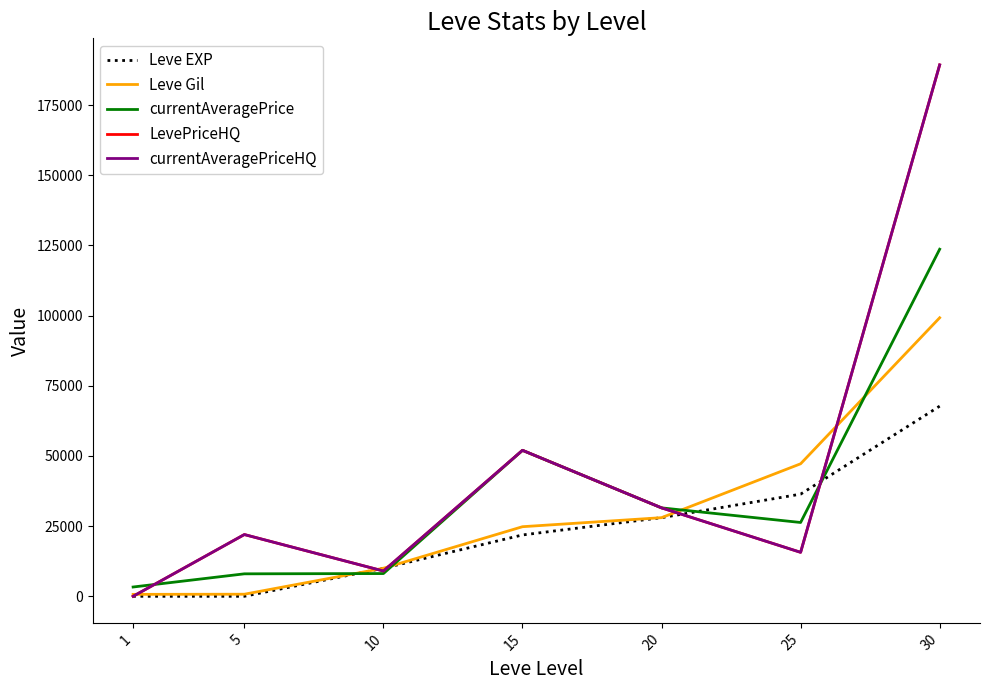

Reading right to left, extract all data points from this chart.

Leve EXP: 30=67730.0	25=36390.0	20=28010.0	15=21850.0	10=9990.0	5=2.0	1=1.0
Leve Gil: 30=99220.0	25=47200.0	20=28010.0	15=24790.0	10=9990.0	5=740.0	1=690.0
currentAveragePrice: 30=123635.3	25=26292.7	20=31499.5	15=51992.0	10=8101.0	5=8001.7	1=3307.0
LevePriceHQ: 30=189293.2	25=15662.7	20=31499.5	15=52000.0	10=9003.3	5=21996.0	1=0.0
currentAveragePriceHQ: 30=189293.2	25=15662.7	20=31499.5	15=52000.0	10=9003.3	5=21996.0	1=0.0